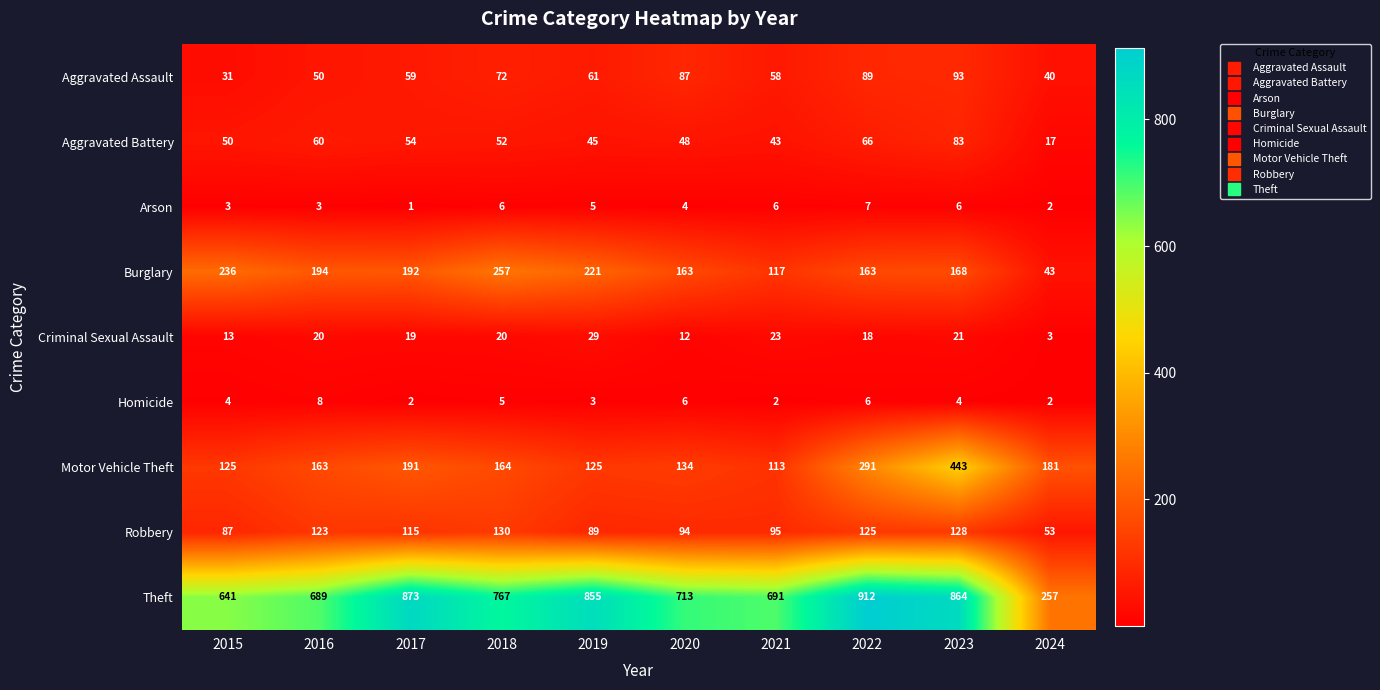

How many categories are shown in the chart?

10